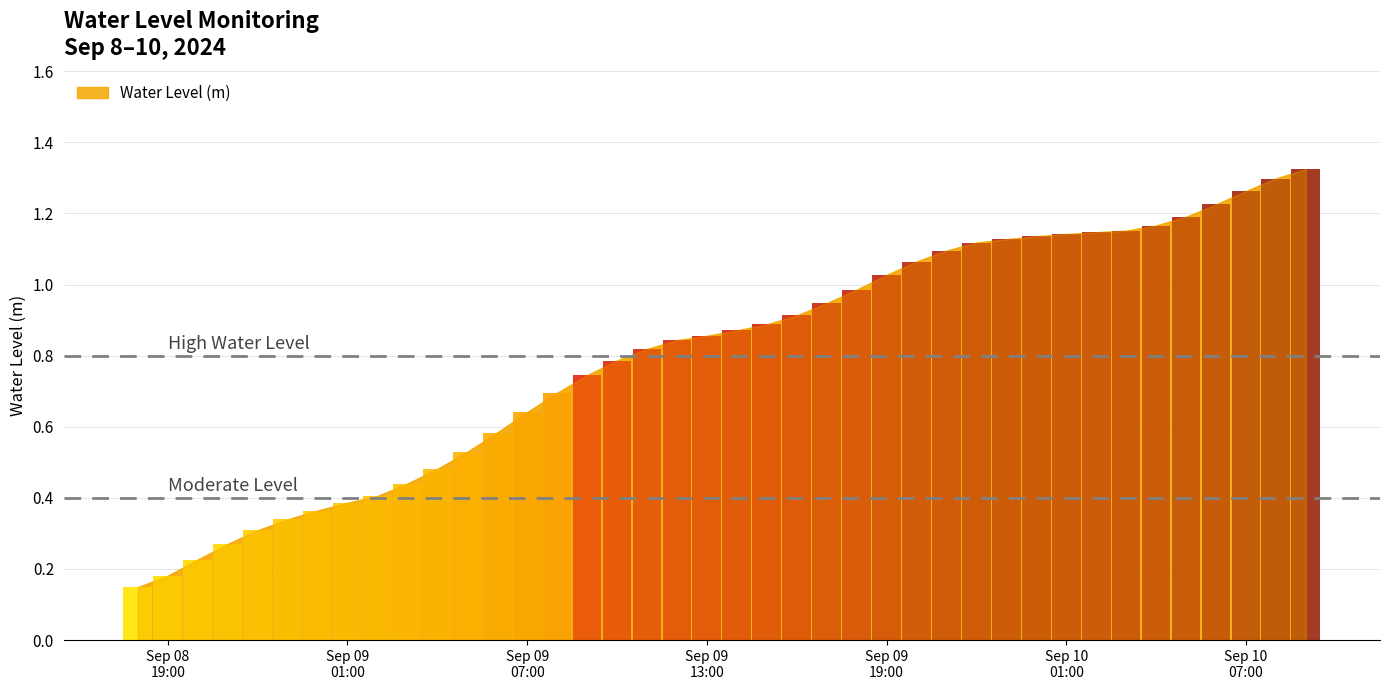

List the labels in order of value, smallest first.

2024-09-08 18:00:00, 2024-09-08 19:00:00, 2024-09-08 20:00:00, 2024-09-08 21:00:00, 2024-09-08 22:00:00, 2024-09-08 23:00:00, 2024-09-09 00:00:00, 2024-09-09 01:00:00, 2024-09-09 02:00:00, 2024-09-09 03:00:00, 2024-09-09 04:00:00, 2024-09-09 05:00:00, 2024-09-09 06:00:00, 2024-09-09 07:00:00, 2024-09-09 08:00:00, 2024-09-09 09:00:00, 2024-09-09 10:00:00, 2024-09-09 11:00:00, 2024-09-09 12:00:00, 2024-09-09 13:00:00, 2024-09-09 14:00:00, 2024-09-09 15:00:00, 2024-09-09 16:00:00, 2024-09-09 17:00:00, 2024-09-09 18:00:00, 2024-09-09 19:00:00, 2024-09-09 20:00:00, 2024-09-09 21:00:00, 2024-09-09 22:00:00, 2024-09-09 23:00:00, 2024-09-10 00:00:00, 2024-09-10 01:00:00, 2024-09-10 02:00:00, 2024-09-10 03:00:00, 2024-09-10 04:00:00, 2024-09-10 05:00:00, 2024-09-10 06:00:00, 2024-09-10 07:00:00, 2024-09-10 08:00:00, 2024-09-10 09:00:00